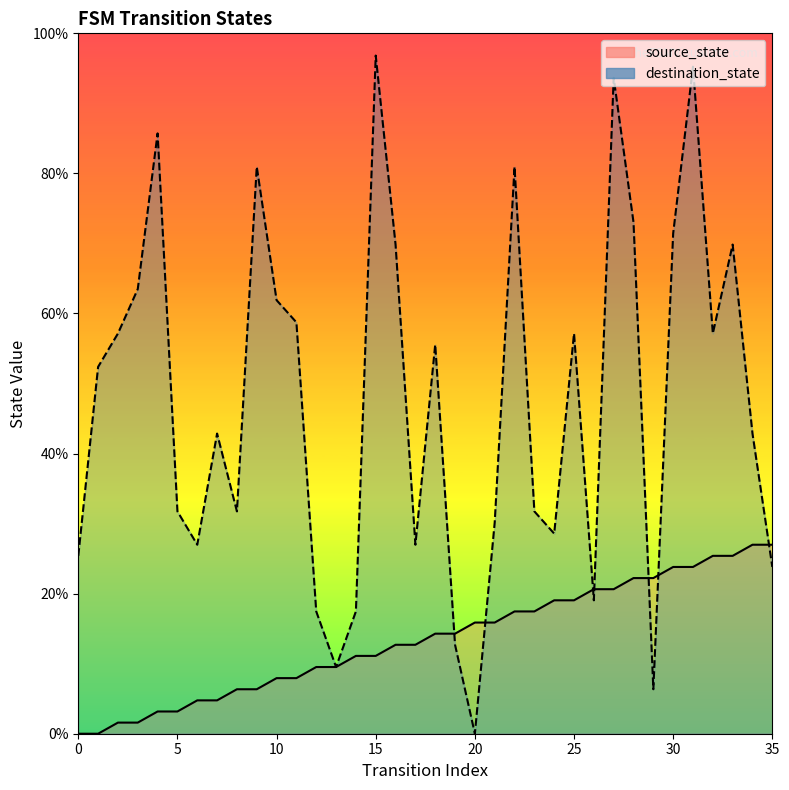

Between 27 and 16, which is larger?

27